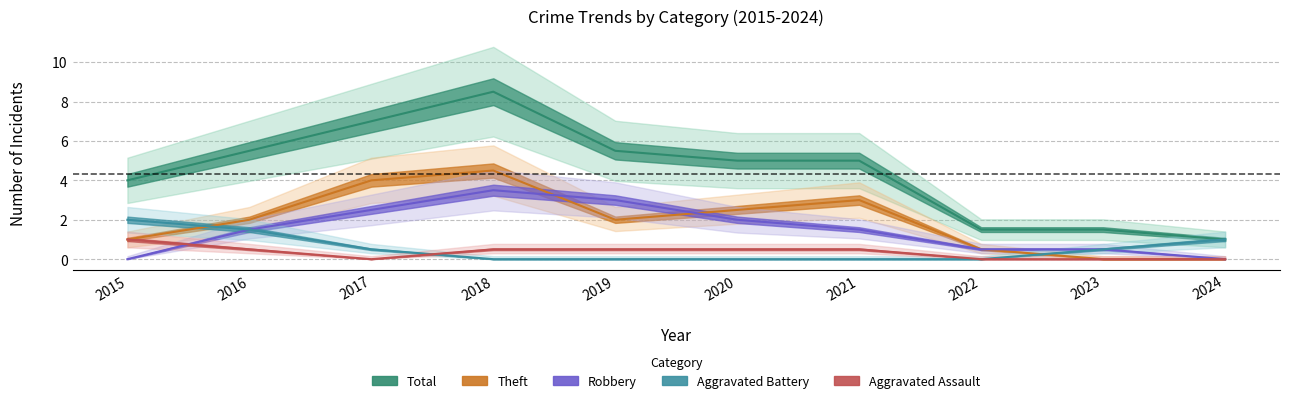

Between 2017 and 2021, which series saw the biggest shift?

Total